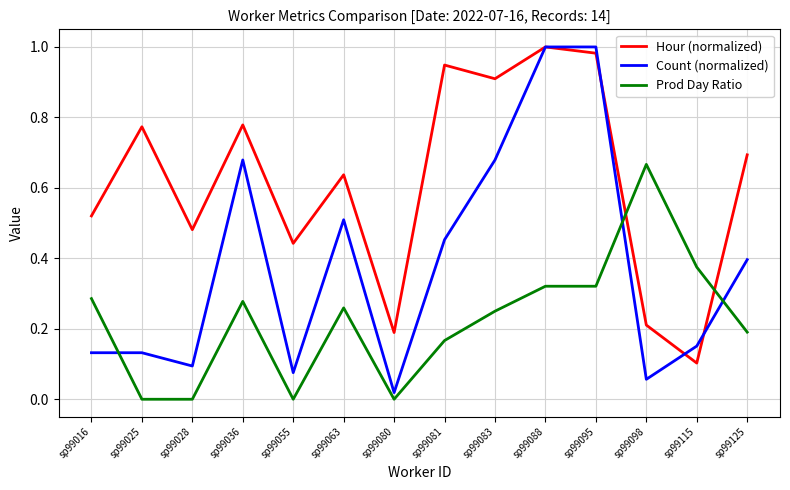

Which category has the lowest value in the Hour (normalized) series?

sp99115